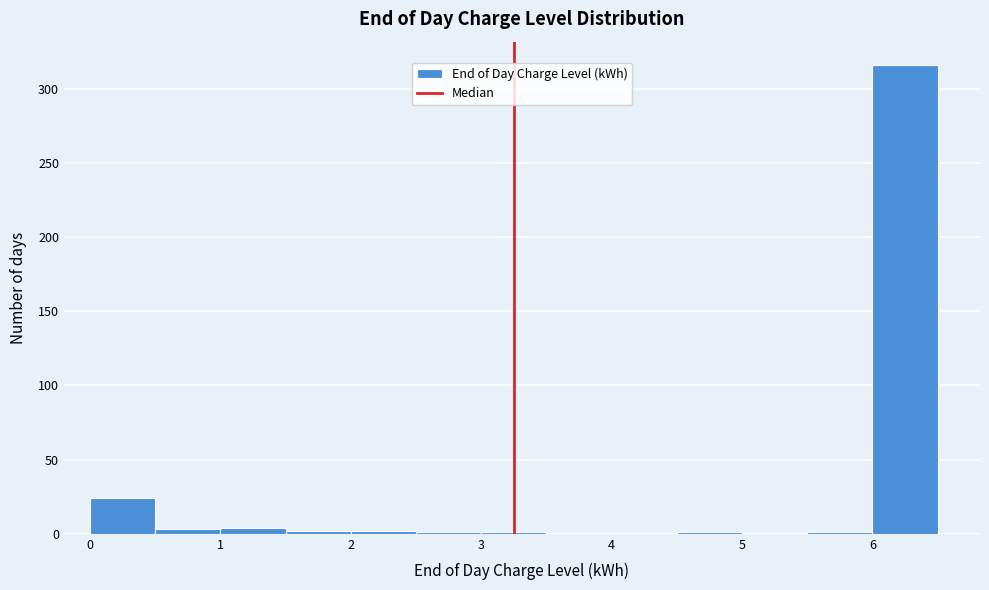

Reading left to right, list every bar in this chart as the range it spans on the x-axis followed by its height. The values are not printed on the chart, so give them approximately, as read against the axis.

0.0 to 0.5: 25
0.5 to 1.0: under 5
1.0 to 1.5: under 5
1.5 to 2.0: under 5
2.0 to 2.5: under 5
2.5 to 3.0: under 5
3.0 to 3.5: under 5
3.5 to 4.0: 0
4.0 to 4.5: 0
4.5 to 5.0: under 5
5.0 to 5.5: 0
5.5 to 6.0: under 5
6.0 to 6.5: 315